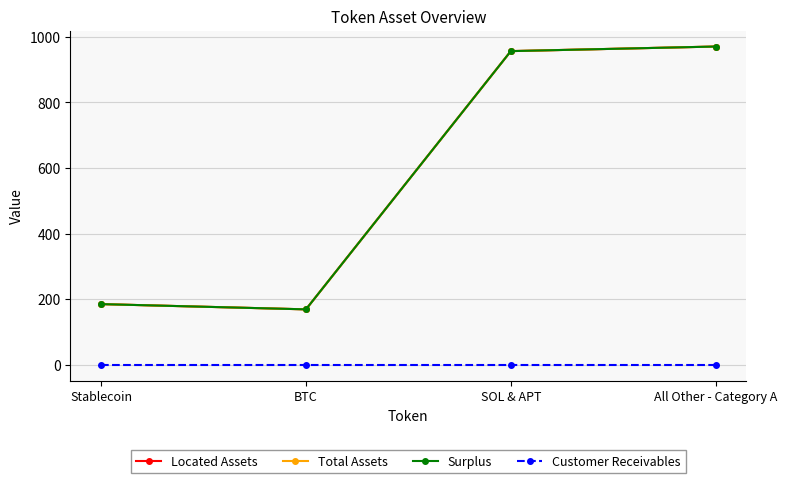

True or false: Customer Receivables and Located Assets intersect in this chart.

False